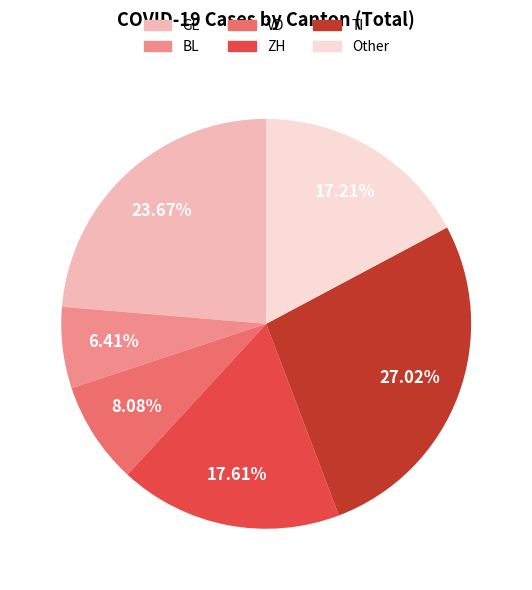

What is the ratio of the value at BL to the value at ZH?

0.4